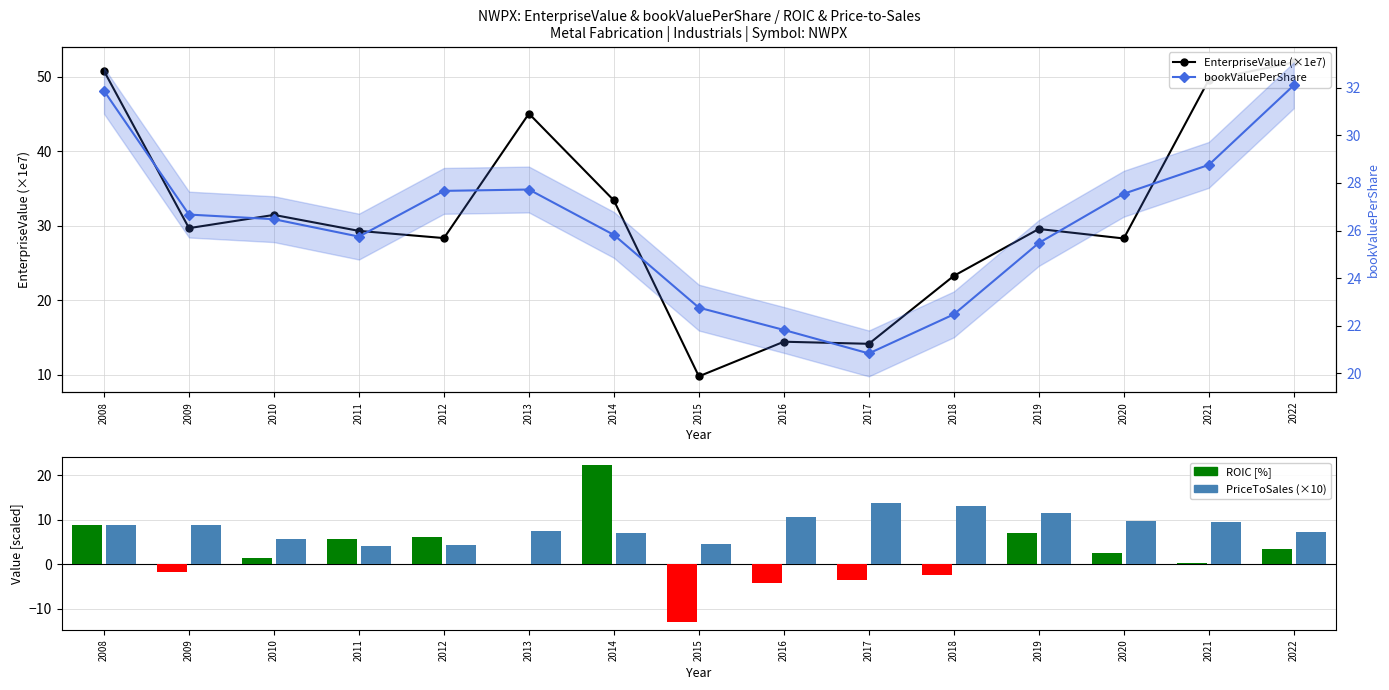

Are the bars grouped side by side (vs. stacked)?

Yes